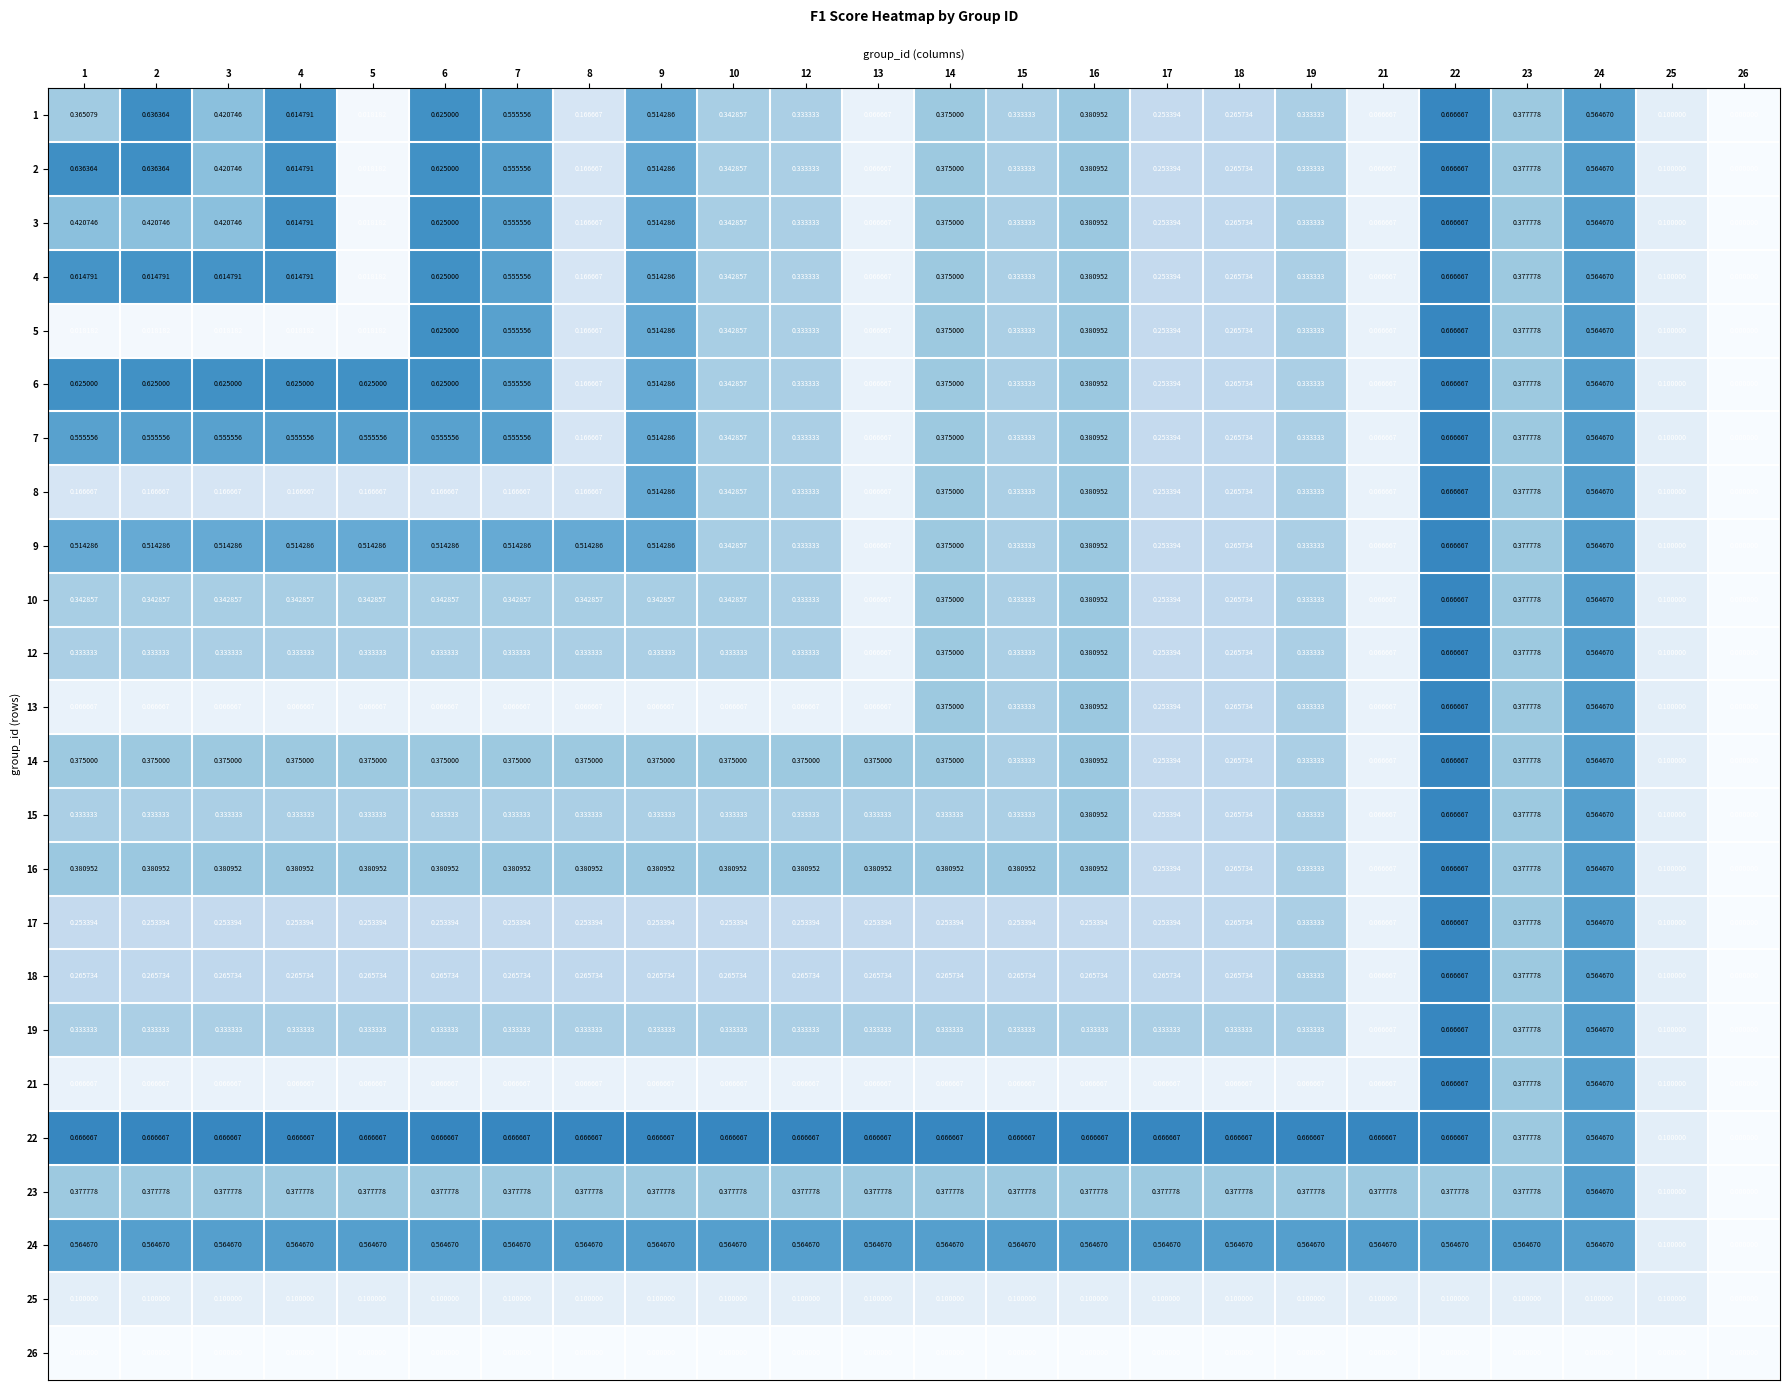

Is the value of 22 at 26 greater than the value of 18 at 16?

No